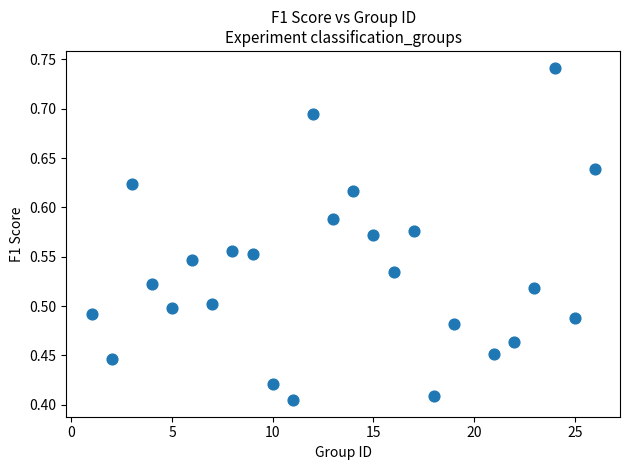

What is the range of X values (max minus min)?

25.0